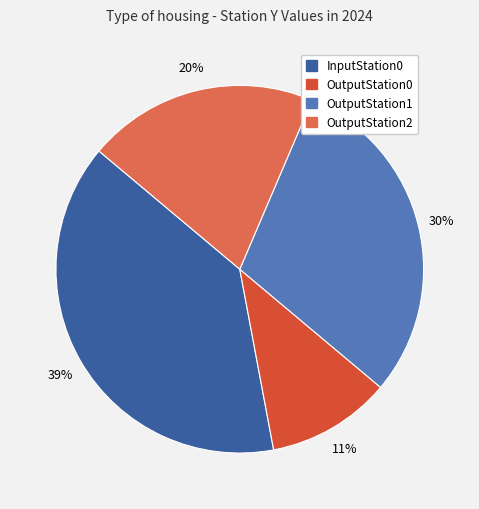

The OutputStation0 slice represents 23% of the pie. True or false?

False